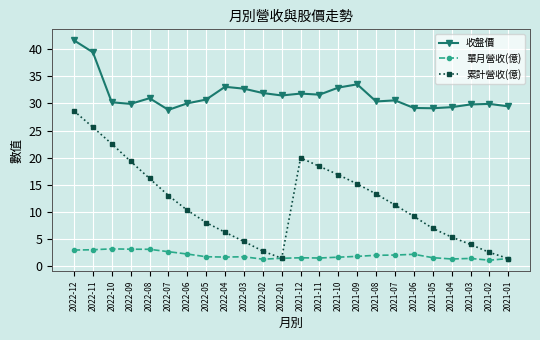

Which series has the largest total across all categories?

收盤價